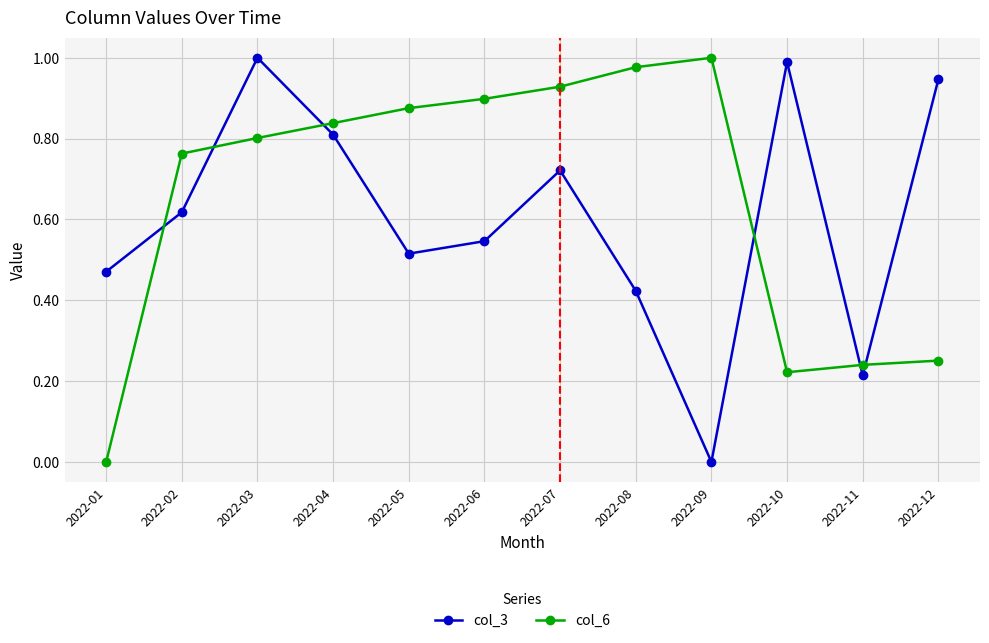

True or false: col_3 has more than 2 points higher than both neighbors.

True